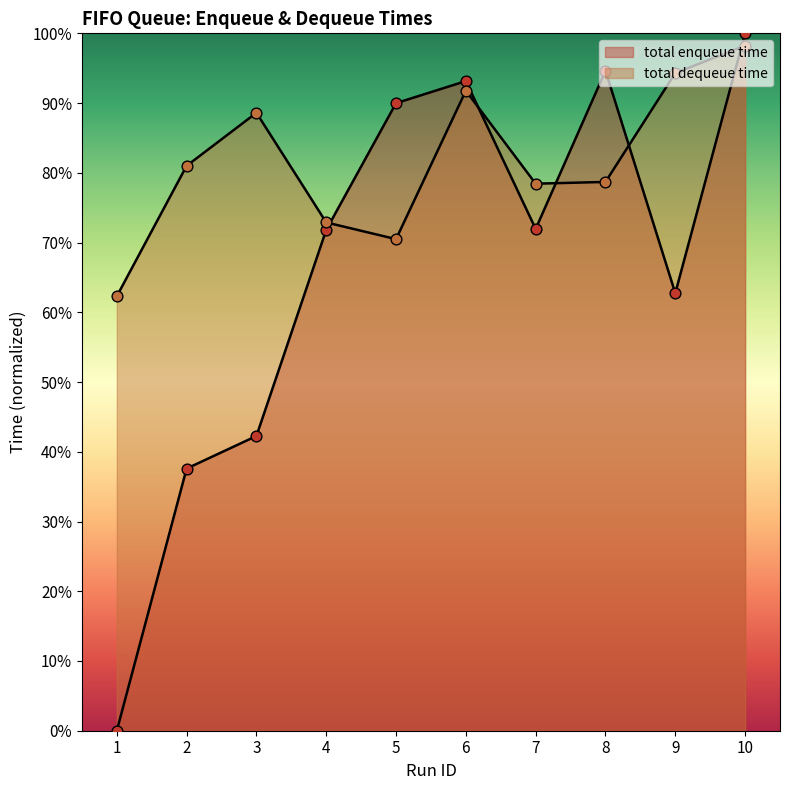

Which series reaches the minimum Y coordinate?

total enqueue time